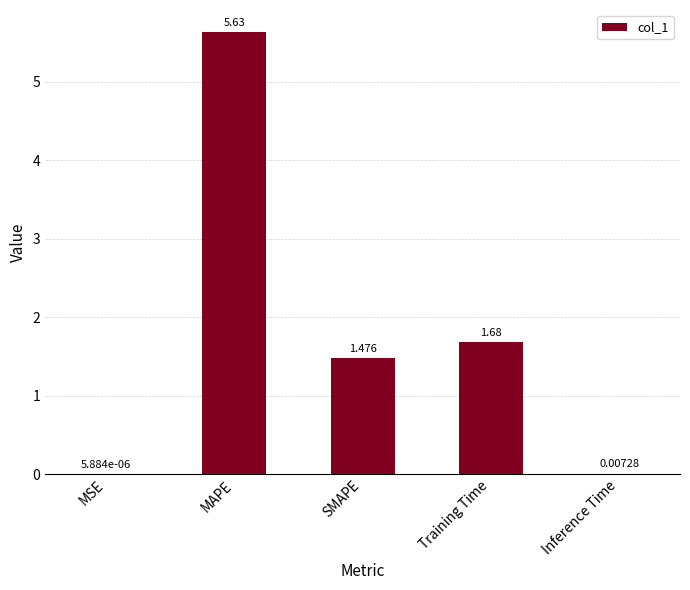

At which label does the data first exceed 1?

MAPE